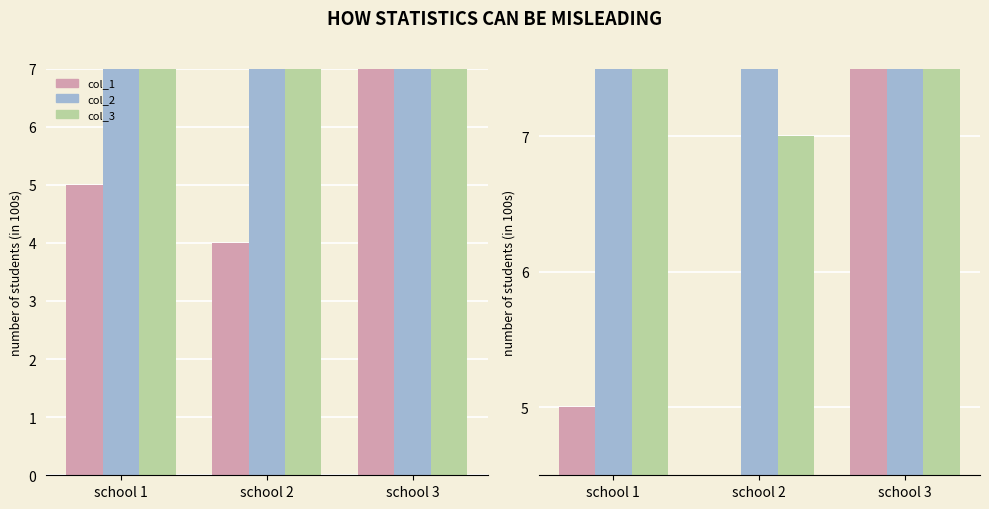

At which label is col_2 closest to 78?

school 1